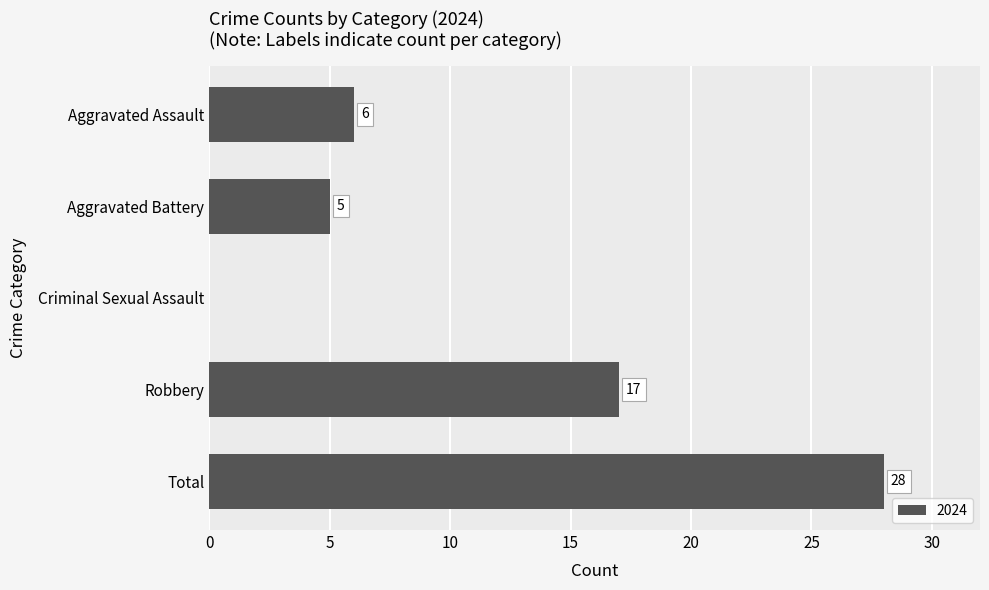

Between Robbery and Criminal Sexual Assault, which is larger?

Robbery